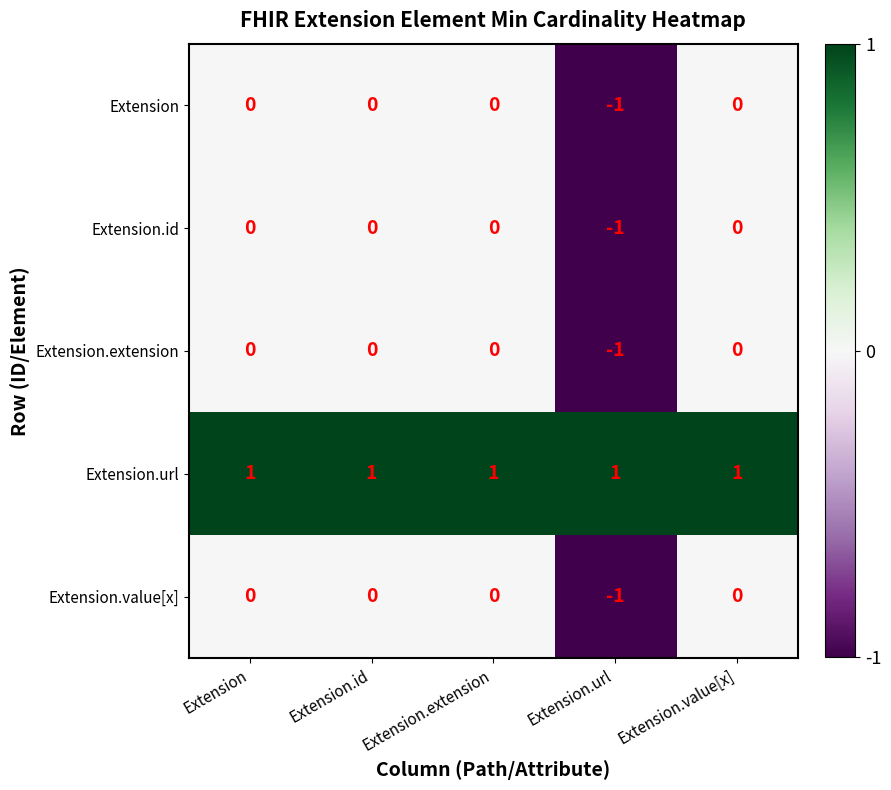

Which category has the lowest value in the Extension.value[x] series?

Extension.url